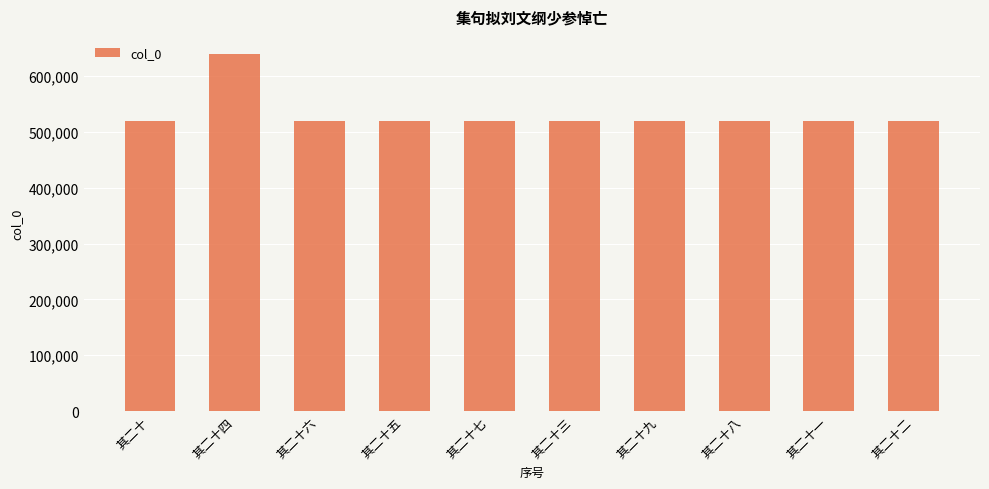

The value at 其二十一 is 200788. True or false?

False